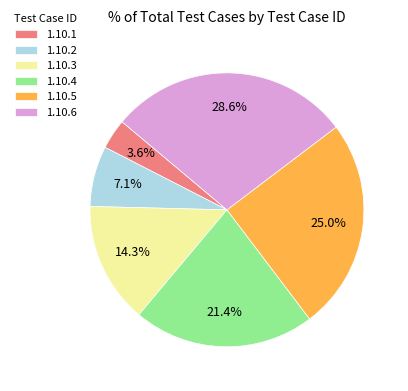

To the nearest percent, what portion does 1.10.6 represent?

29%